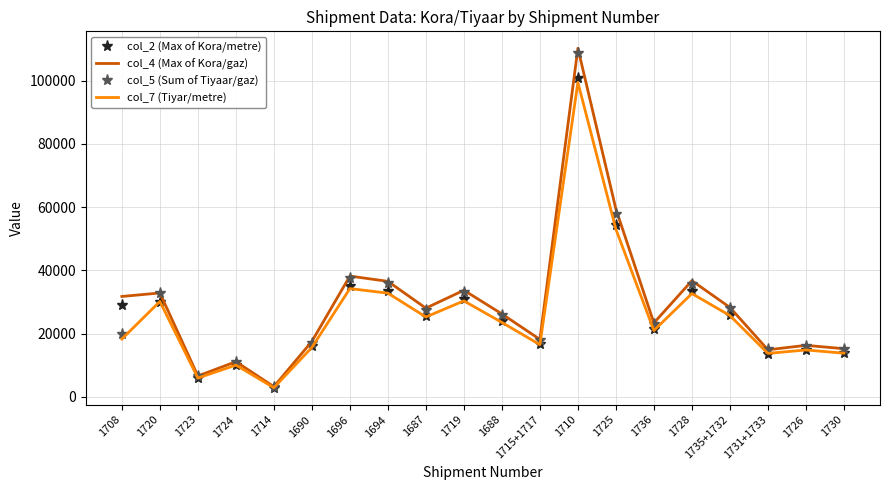

What is the highest value of the col_7 (Tiyar/metre) series?

99443.1